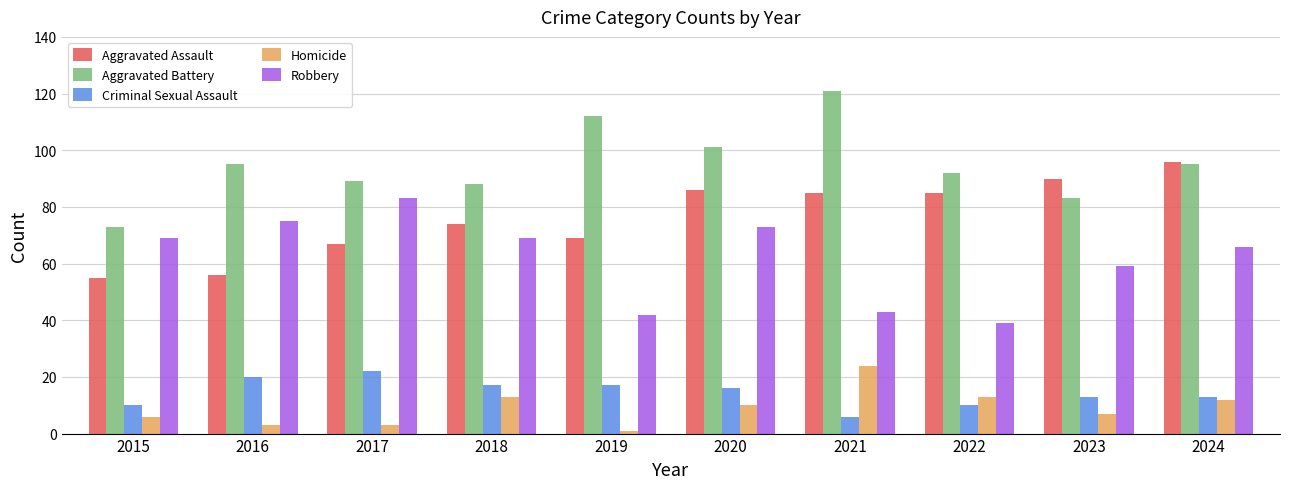

How many series are shown in this chart?

5